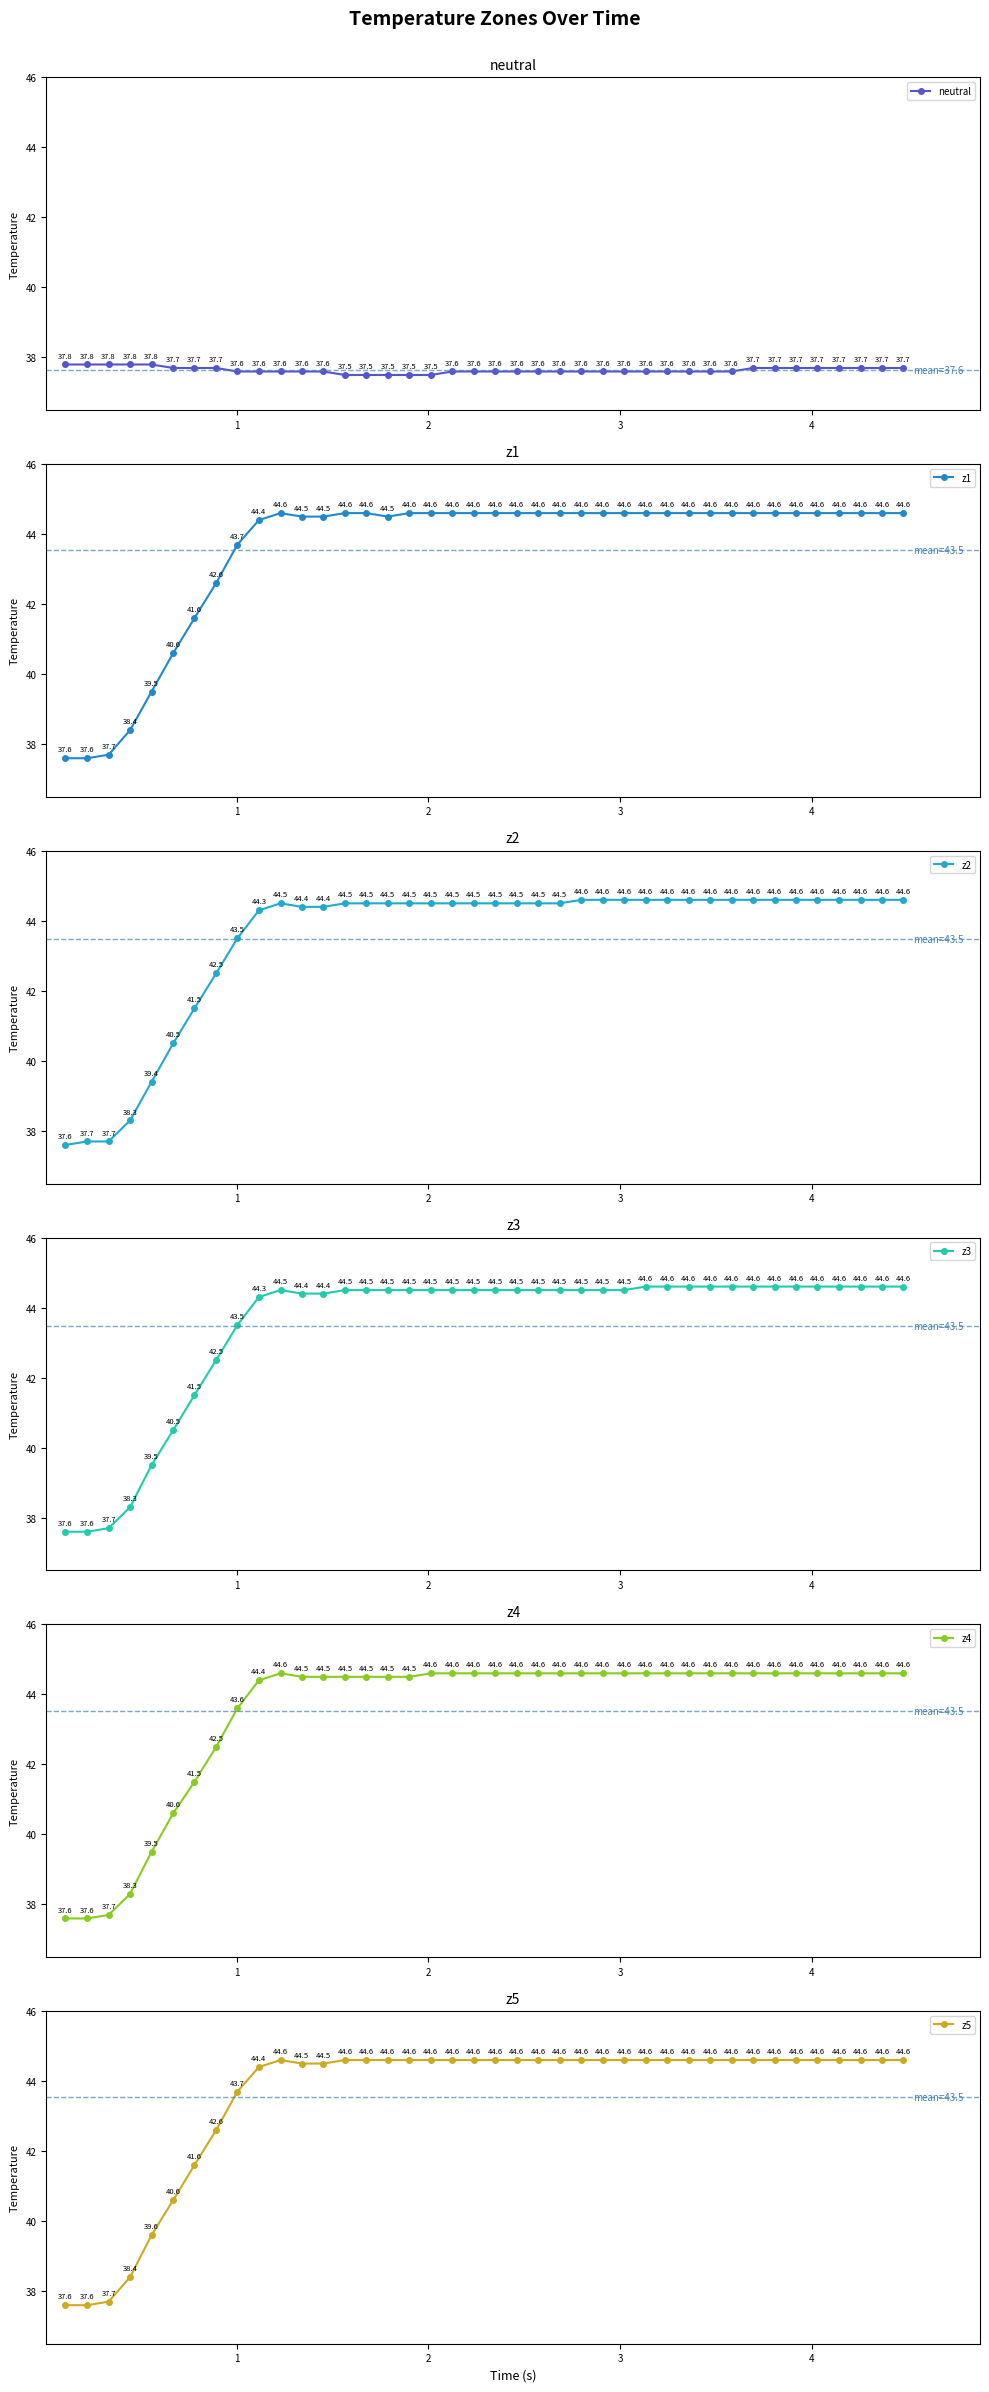

Is this an area chart (filled region under the line)?

No